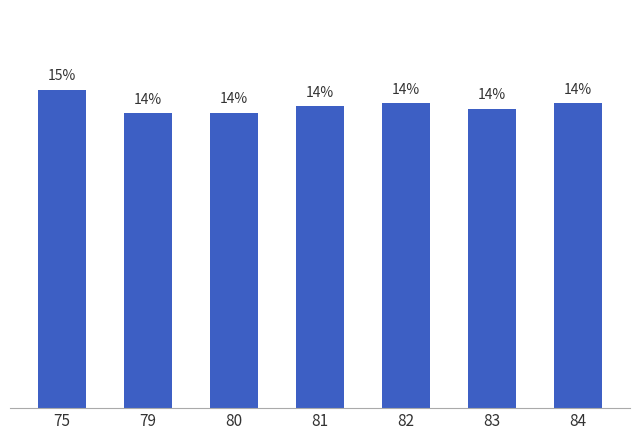

At which category does the chart reach its minimum across all series?

79